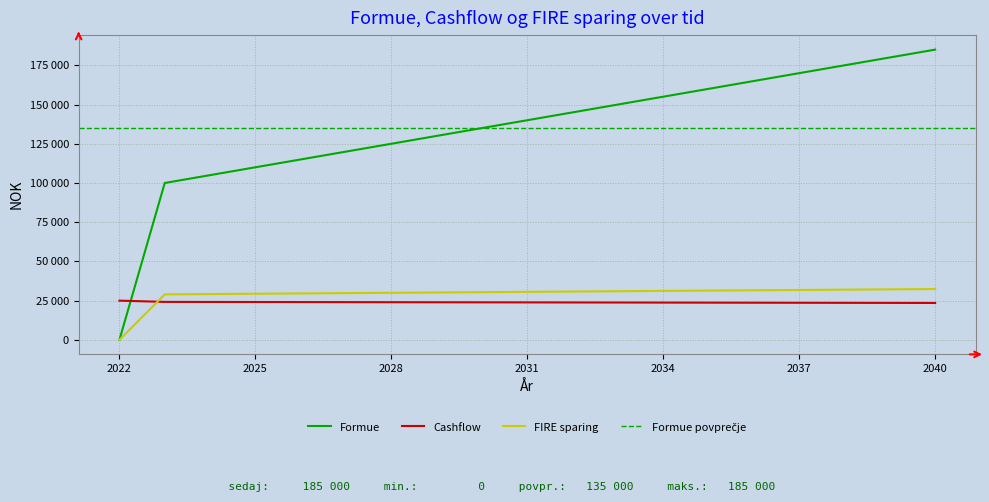

Where is Cashflow nearest to the value 24260?

2023